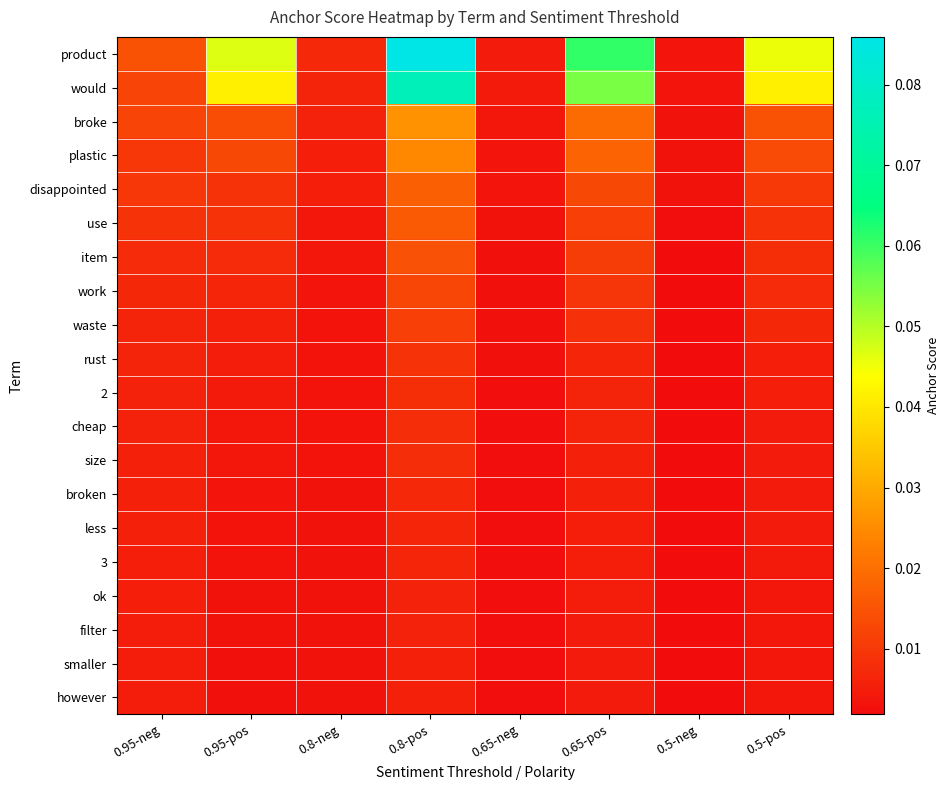

Reading right to left, transcribe all the data shown in this chart.

product: 0.5-pos=0.0	0.5-neg=0.0	0.65-pos=0.1	0.65-neg=0.0	0.8-pos=0.1	0.8-neg=0.0	0.95-pos=0.0	0.95-neg=0.0
would: 0.5-pos=0.0	0.5-neg=0.0	0.65-pos=0.1	0.65-neg=0.0	0.8-pos=0.1	0.8-neg=0.0	0.95-pos=0.0	0.95-neg=0.0
broke: 0.5-pos=0.0	0.5-neg=0.0	0.65-pos=0.0	0.65-neg=0.0	0.8-pos=0.0	0.8-neg=0.0	0.95-pos=0.0	0.95-neg=0.0
plastic: 0.5-pos=0.0	0.5-neg=0.0	0.65-pos=0.0	0.65-neg=0.0	0.8-pos=0.0	0.8-neg=0.0	0.95-pos=0.0	0.95-neg=0.0
disappointed: 0.5-pos=0.0	0.5-neg=0.0	0.65-pos=0.0	0.65-neg=0.0	0.8-pos=0.0	0.8-neg=0.0	0.95-pos=0.0	0.95-neg=0.0
use: 0.5-pos=0.0	0.5-neg=0.0	0.65-pos=0.0	0.65-neg=0.0	0.8-pos=0.0	0.8-neg=0.0	0.95-pos=0.0	0.95-neg=0.0
item: 0.5-pos=0.0	0.5-neg=0.0	0.65-pos=0.0	0.65-neg=0.0	0.8-pos=0.0	0.8-neg=0.0	0.95-pos=0.0	0.95-neg=0.0
work: 0.5-pos=0.0	0.5-neg=0.0	0.65-pos=0.0	0.65-neg=0.0	0.8-pos=0.0	0.8-neg=0.0	0.95-pos=0.0	0.95-neg=0.0
waste: 0.5-pos=0.0	0.5-neg=0.0	0.65-pos=0.0	0.65-neg=0.0	0.8-pos=0.0	0.8-neg=0.0	0.95-pos=0.0	0.95-neg=0.0
rust: 0.5-pos=0.0	0.5-neg=0.0	0.65-pos=0.0	0.65-neg=0.0	0.8-pos=0.0	0.8-neg=0.0	0.95-pos=0.0	0.95-neg=0.0
2: 0.5-pos=0.0	0.5-neg=0.0	0.65-pos=0.0	0.65-neg=0.0	0.8-pos=0.0	0.8-neg=0.0	0.95-pos=0.0	0.95-neg=0.0
cheap: 0.5-pos=0.0	0.5-neg=0.0	0.65-pos=0.0	0.65-neg=0.0	0.8-pos=0.0	0.8-neg=0.0	0.95-pos=0.0	0.95-neg=0.0
size: 0.5-pos=0.0	0.5-neg=0.0	0.65-pos=0.0	0.65-neg=0.0	0.8-pos=0.0	0.8-neg=0.0	0.95-pos=0.0	0.95-neg=0.0
broken: 0.5-pos=0.0	0.5-neg=0.0	0.65-pos=0.0	0.65-neg=0.0	0.8-pos=0.0	0.8-neg=0.0	0.95-pos=0.0	0.95-neg=0.0
less: 0.5-pos=0.0	0.5-neg=0.0	0.65-pos=0.0	0.65-neg=0.0	0.8-pos=0.0	0.8-neg=0.0	0.95-pos=0.0	0.95-neg=0.0
3: 0.5-pos=0.0	0.5-neg=0.0	0.65-pos=0.0	0.65-neg=0.0	0.8-pos=0.0	0.8-neg=0.0	0.95-pos=0.0	0.95-neg=0.0
ok: 0.5-pos=0.0	0.5-neg=0.0	0.65-pos=0.0	0.65-neg=0.0	0.8-pos=0.0	0.8-neg=0.0	0.95-pos=0.0	0.95-neg=0.0
filter: 0.5-pos=0.0	0.5-neg=0.0	0.65-pos=0.0	0.65-neg=0.0	0.8-pos=0.0	0.8-neg=0.0	0.95-pos=0.0	0.95-neg=0.0
smaller: 0.5-pos=0.0	0.5-neg=0.0	0.65-pos=0.0	0.65-neg=0.0	0.8-pos=0.0	0.8-neg=0.0	0.95-pos=0.0	0.95-neg=0.0
however: 0.5-pos=0.0	0.5-neg=0.0	0.65-pos=0.0	0.65-neg=0.0	0.8-pos=0.0	0.8-neg=0.0	0.95-pos=0.0	0.95-neg=0.0